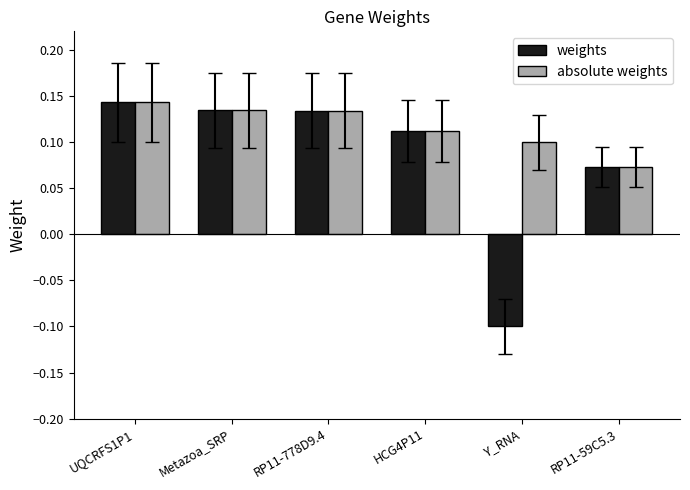

Rank the series by their average value, from lowest to highest.

weights, absolute weights